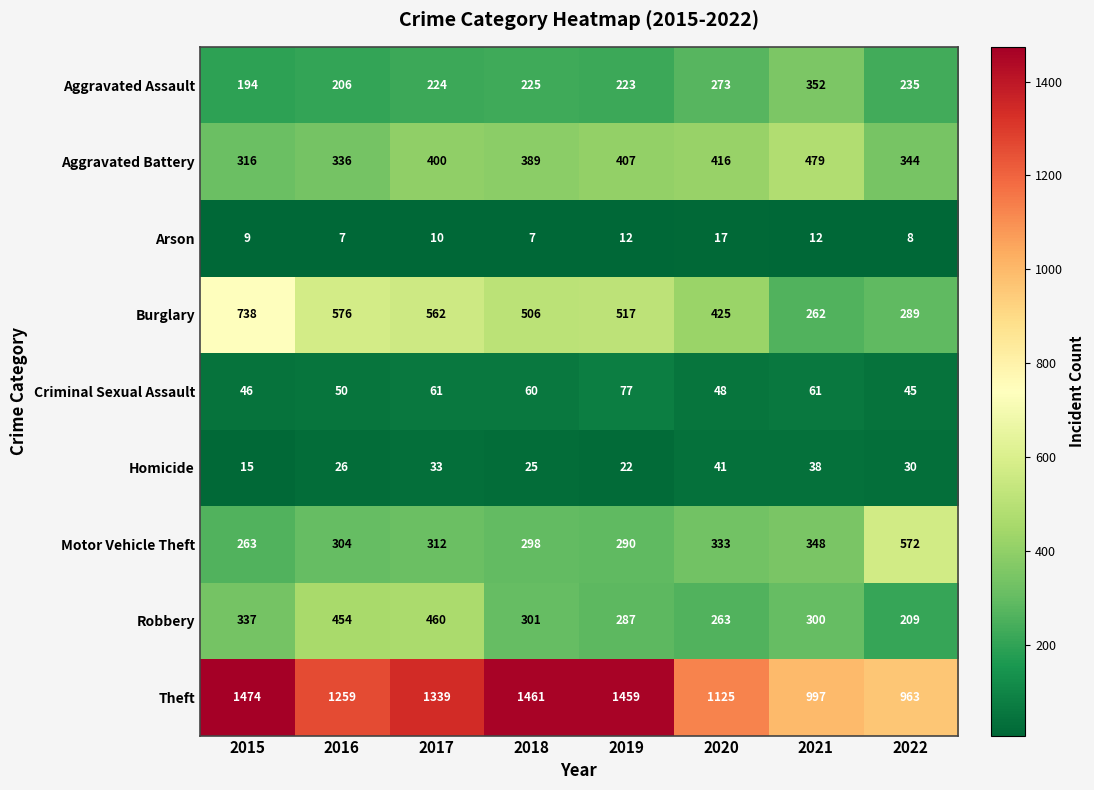

Is it true that Theft equals 590 at 2017?

False